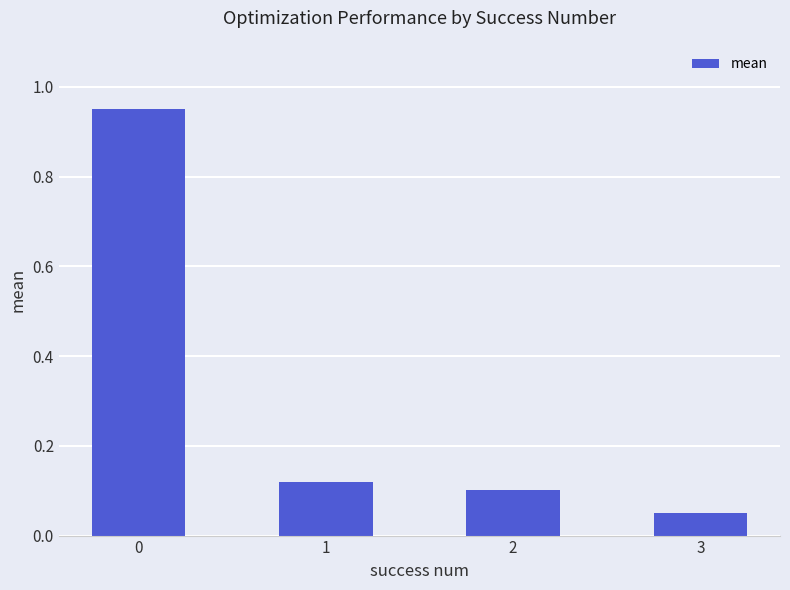

The value at 1 is 0.2. True or false?

False